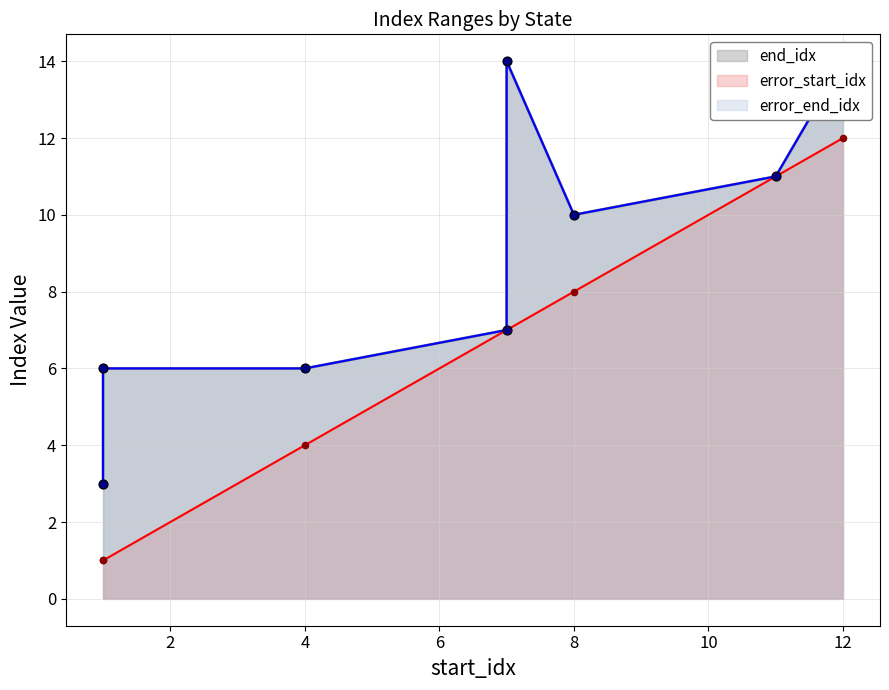

Which series has the largest total across all categories?

end_idx